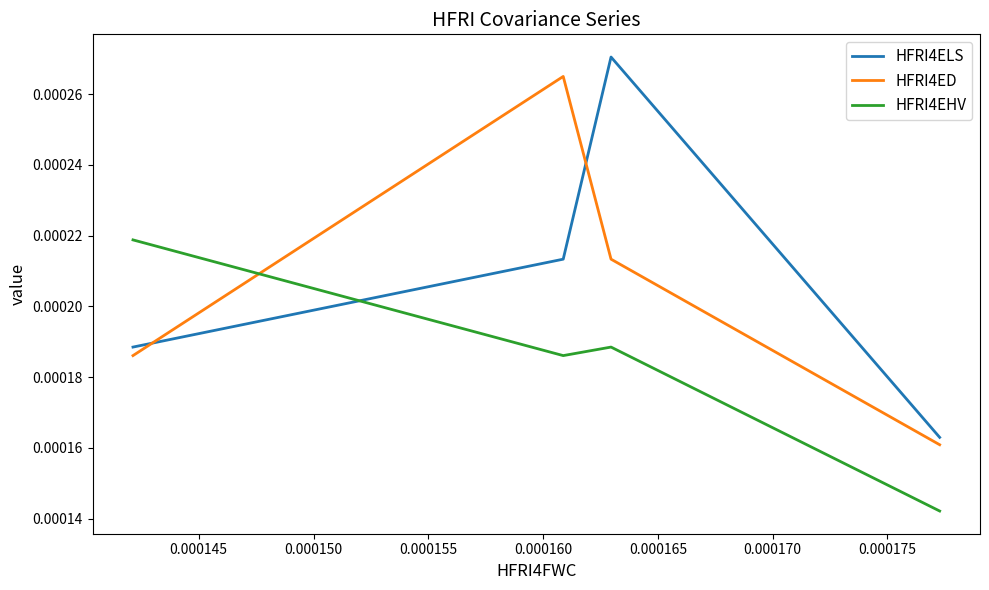

Count the HFRI4ED values in the range 0 to 1.

4